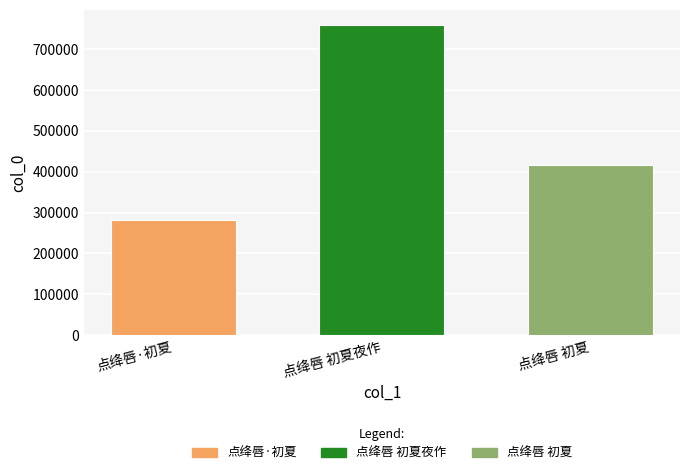

What is the difference between the values at 点绛唇 初夏夜作 and 点绛唇·初夏?

476329